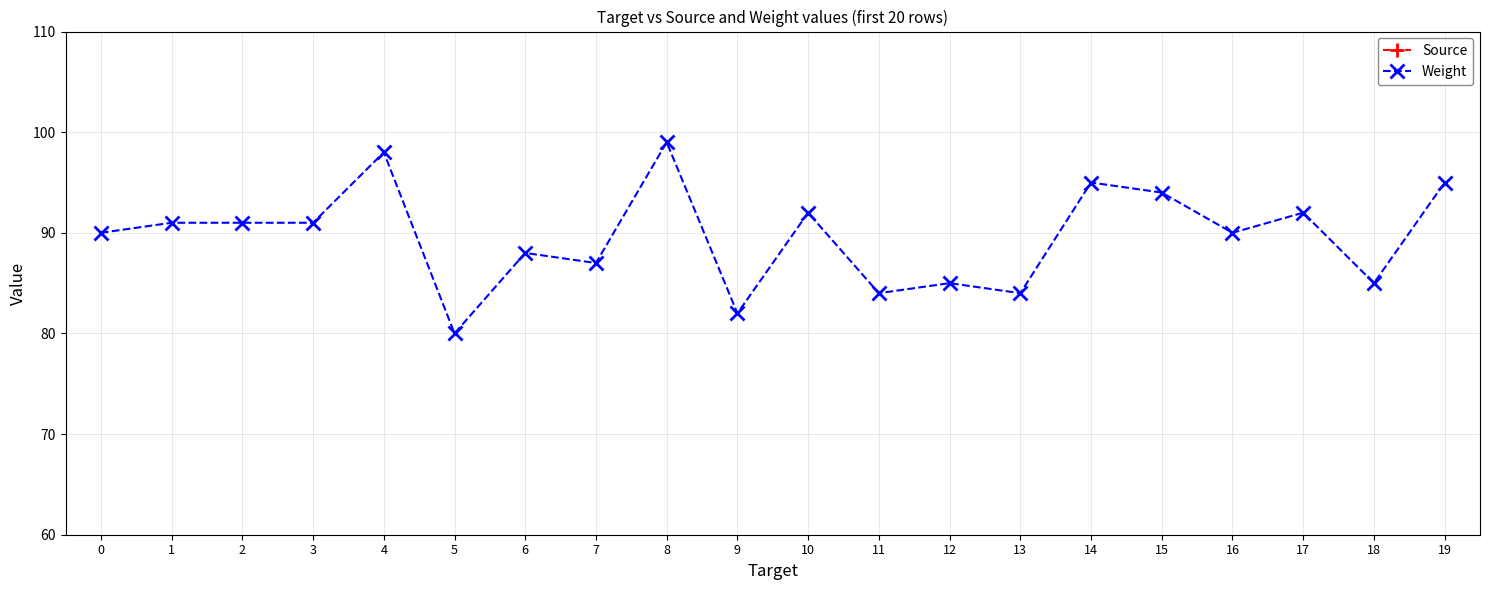

How many interior local valleys does the Weight series have?

7